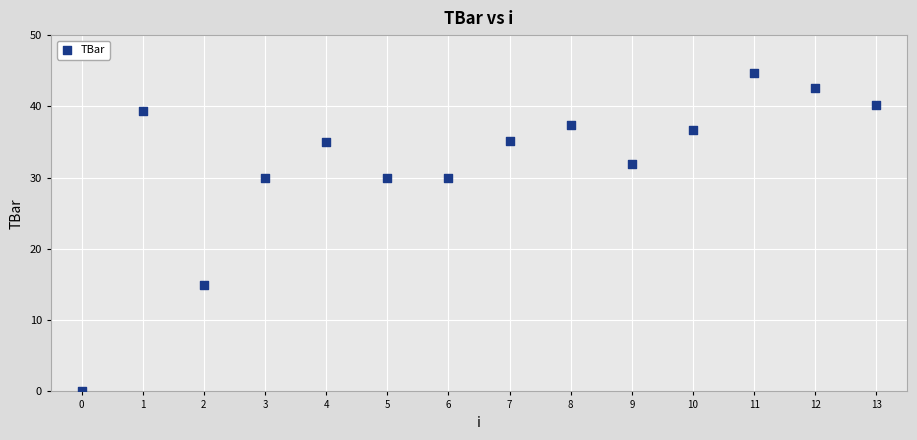

What Y value in the scatter plot is closest to 22?

15.0